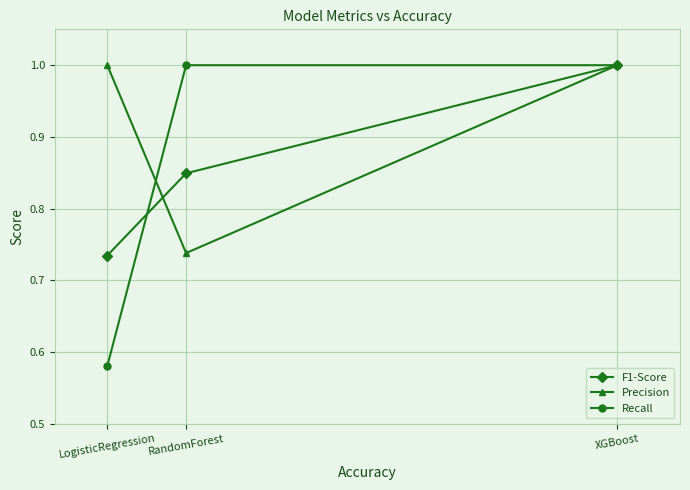

Count the F1-Score values in the range 0 to 1.

3